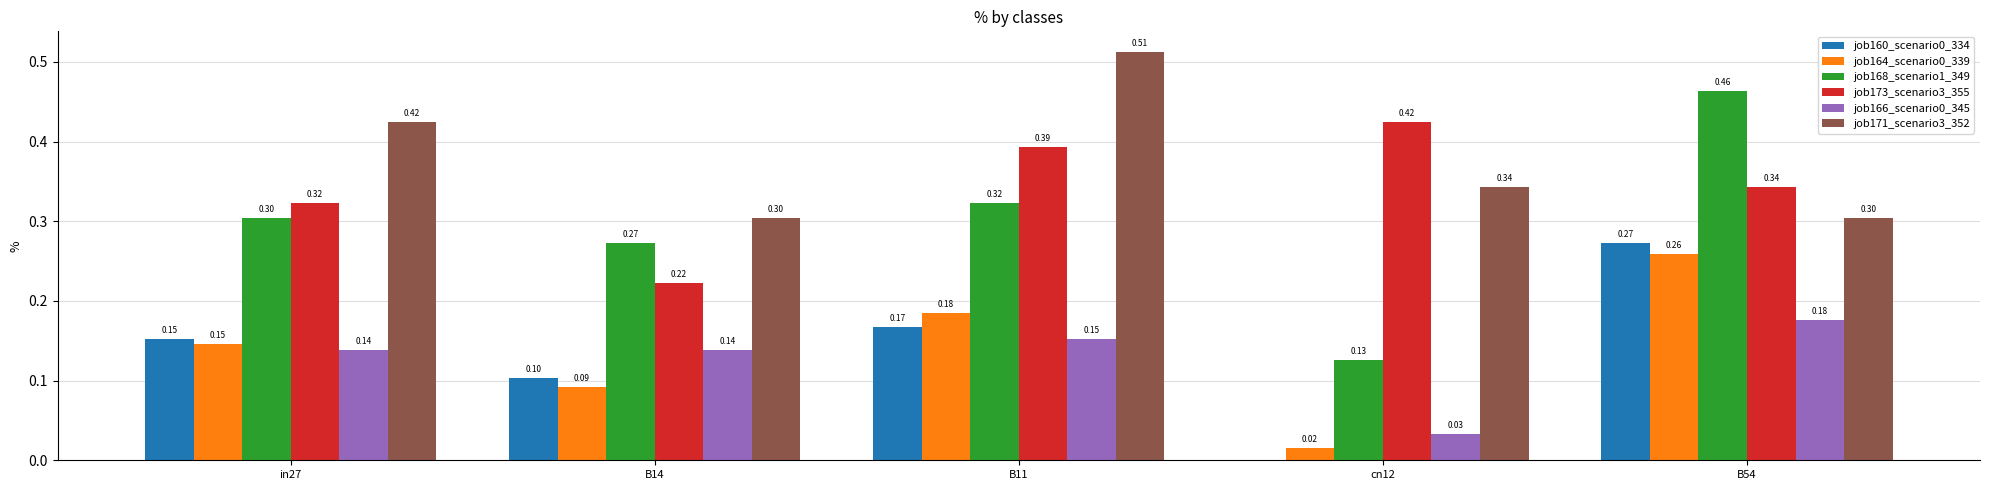

What is the sum of all job160_scenario0_334 values?

0.7